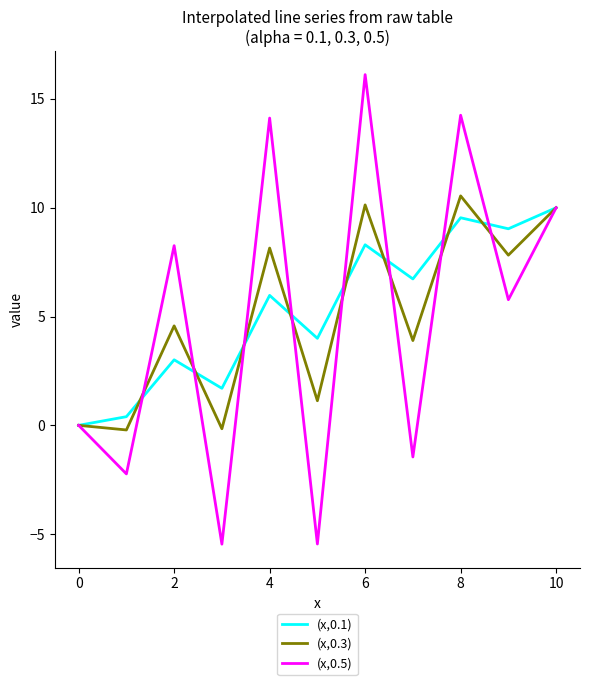

Which series has the widest spread of values?

(x,0.5)